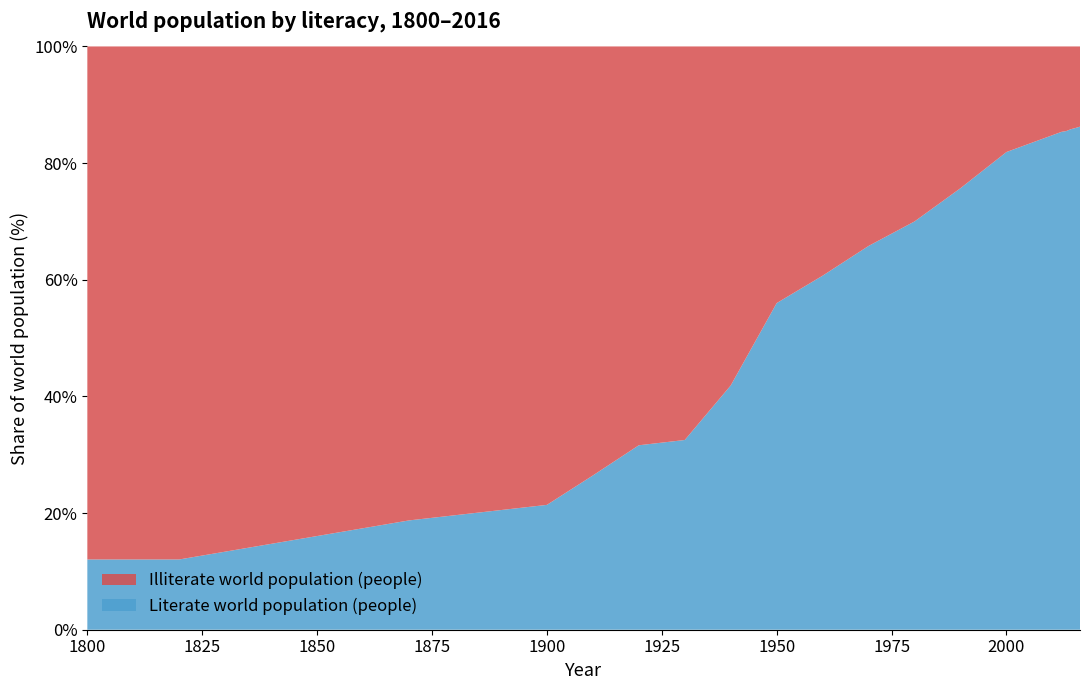

Reading right to left, transcribe all the data shown in this chart.

Literate world population (people): 86.2	86.0	85.8	85.5	85.4	81.9	75.7	70.0	65.8	60.7	56.0	41.9	32.5	31.6	26.4	21.4	20.5	19.6	18.7	12.0	12.0
Illiterate world population (people): 13.8	14.0	14.2	14.5	14.6	18.1	24.3	30.0	34.2	39.3	44.0	58.1	67.5	68.4	73.6	78.6	79.5	80.4	81.3	88.0	88.0